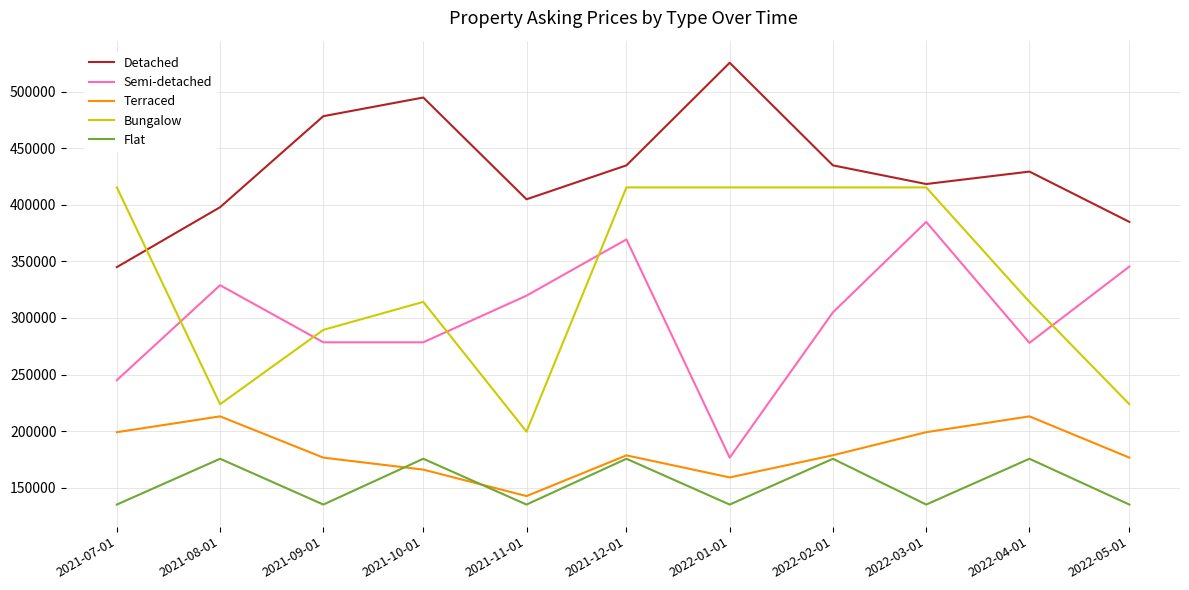

What position from the left is 2022-05-01?

11